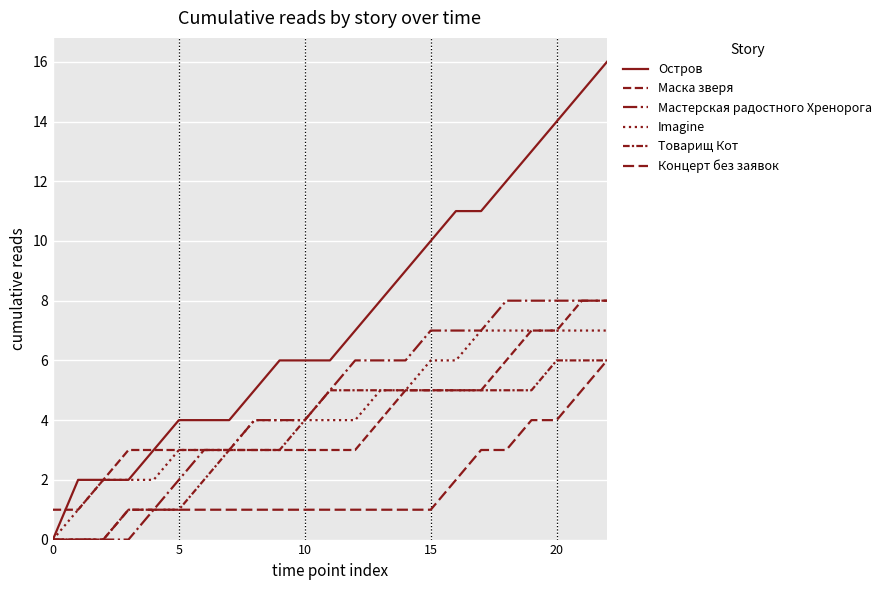

Does the chart display data point markers on the line(s)?

No